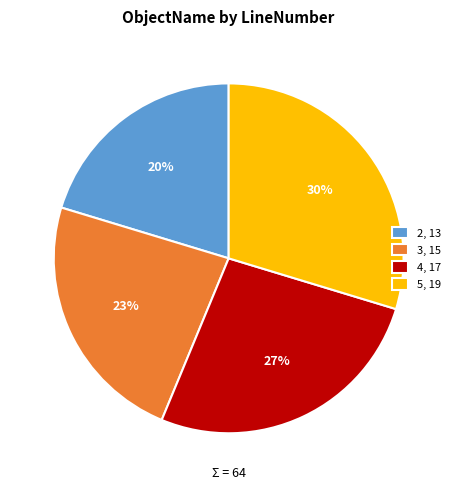

To the nearest percent, what is the difference between the 4, 17 and 5, 19 slice percentages?

3%